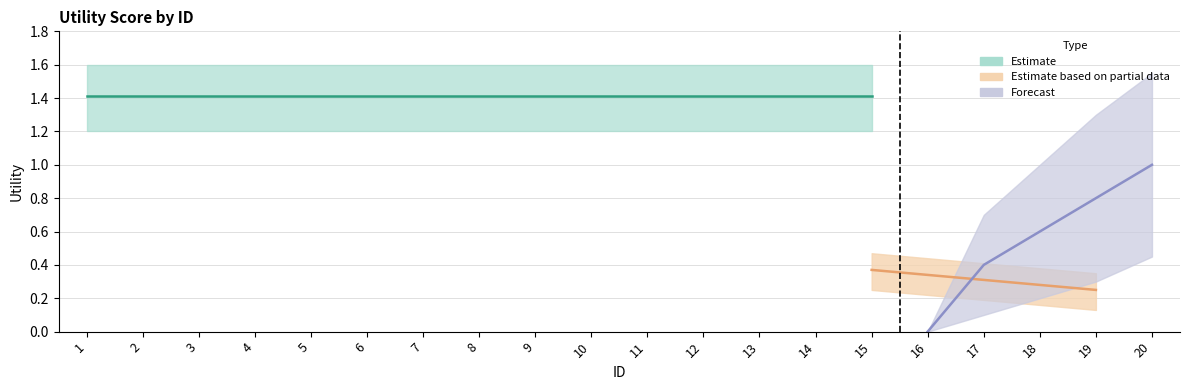

The forecast series shows -0.5 at 10. True or false?

False